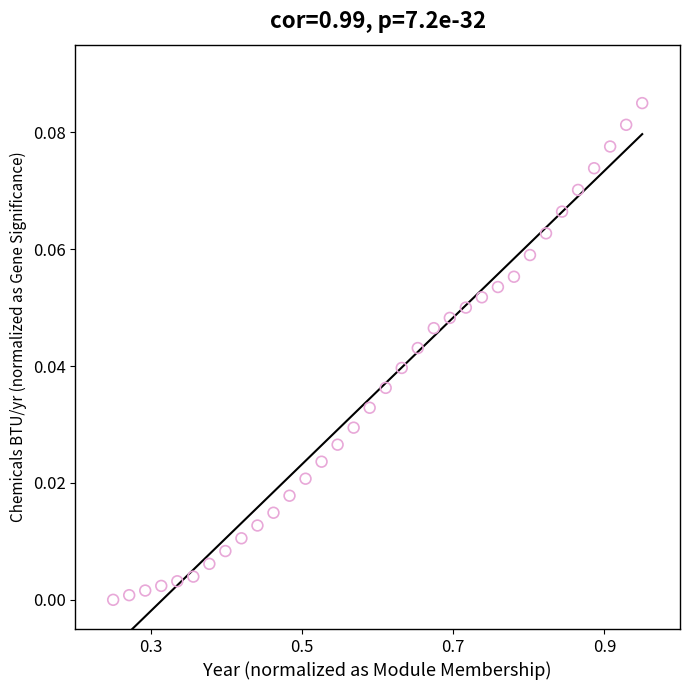

What is the range of X values (max minus min)?

0.7